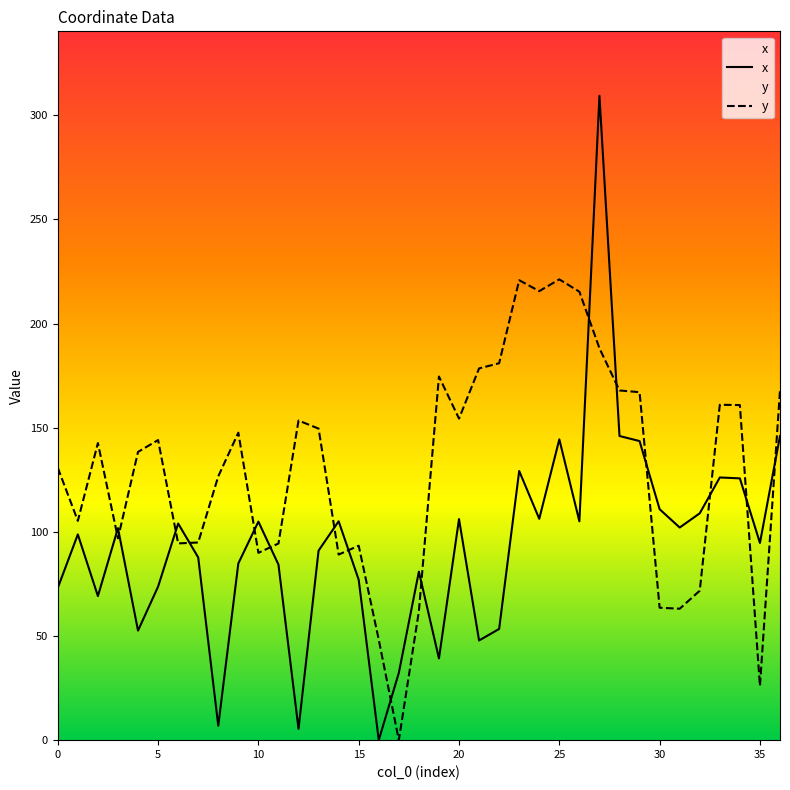

Does the chart have visible grid lines?

No